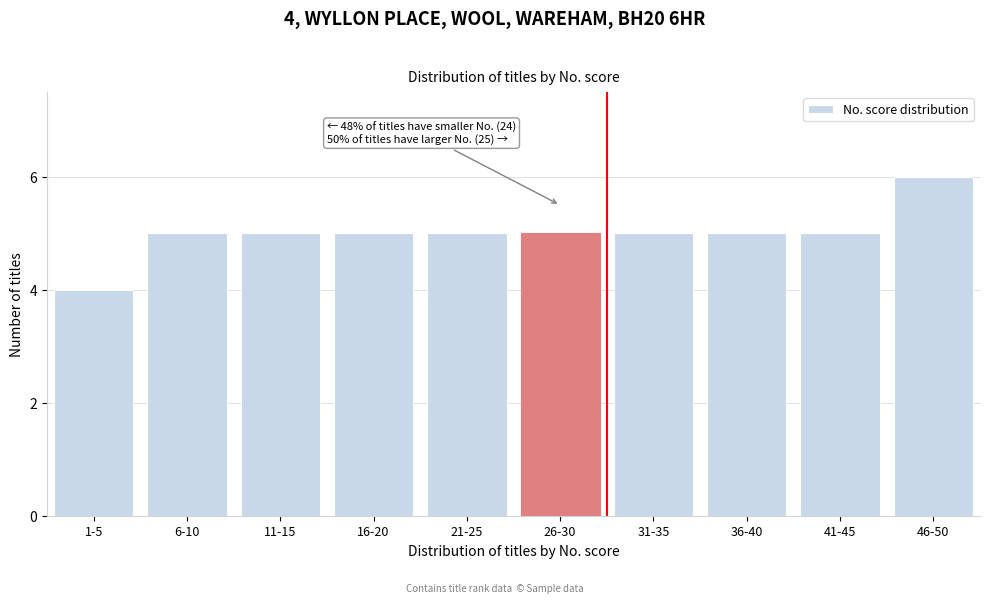

Reading right to left, extract all data points from this chart.

6	5	5	5	5	5	5	5	5	4